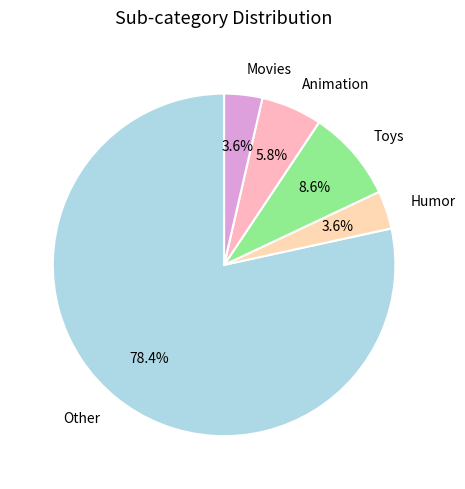

To the nearest percent, what is the average slice percentage?

20%